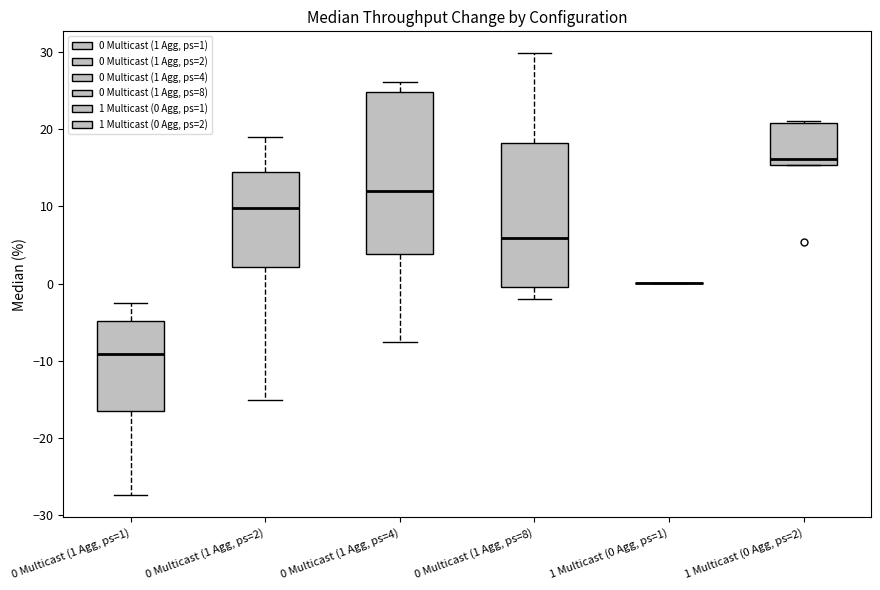

Which box is the tallest, from its lower edge to its upper edge?

0 Multicast (1 Agg, ps=4)